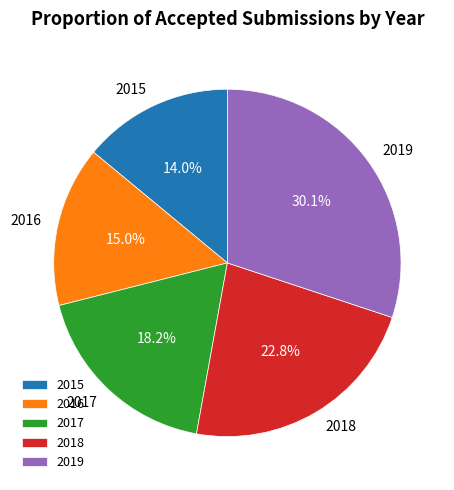

Which has a higher value, 2017 or 2015?

2017